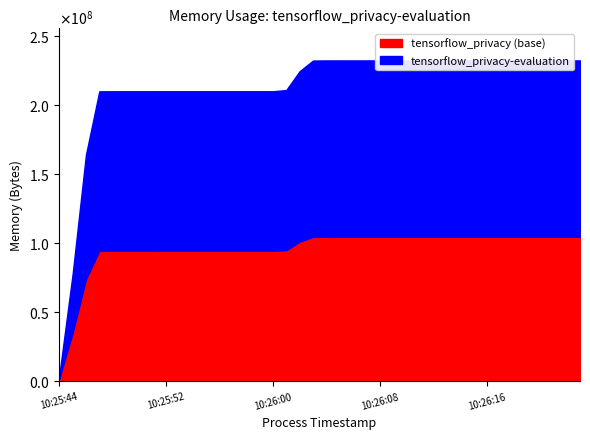

Reading right to left, transcribe all the data shown in this chart.

10:26:23=232136704	10:26:22=232136704	10:26:21=232136704	10:26:20=232136704	10:26:19=232136704	10:26:18=232136704	10:26:17=232136704	10:26:16=232136704	10:26:15=232136704	10:26:14=232136704	10:26:13=232136704	10:26:12=232136704	10:26:11=232132608	10:26:10=232132608	10:26:09=232132608	10:26:08=232132608	10:26:07=232128512	10:26:06=232128512	10:26:05=232124416	10:26:04=232116224	10:26:03=232026112	10:26:02=224305152	10:26:01=210677760	10:26:00=209809408	10:25:59=209809408	10:25:58=209809408	10:25:57=209809408	10:25:56=209809408	10:25:55=209809408	10:25:54=209809408	10:25:53=209809408	10:25:52=209809408	10:25:51=209801216	10:25:50=209801216	10:25:49=209801216	10:25:48=209788928	10:25:47=209768448	10:25:46=163905536	10:25:45=77324288	10:25:44=3989504